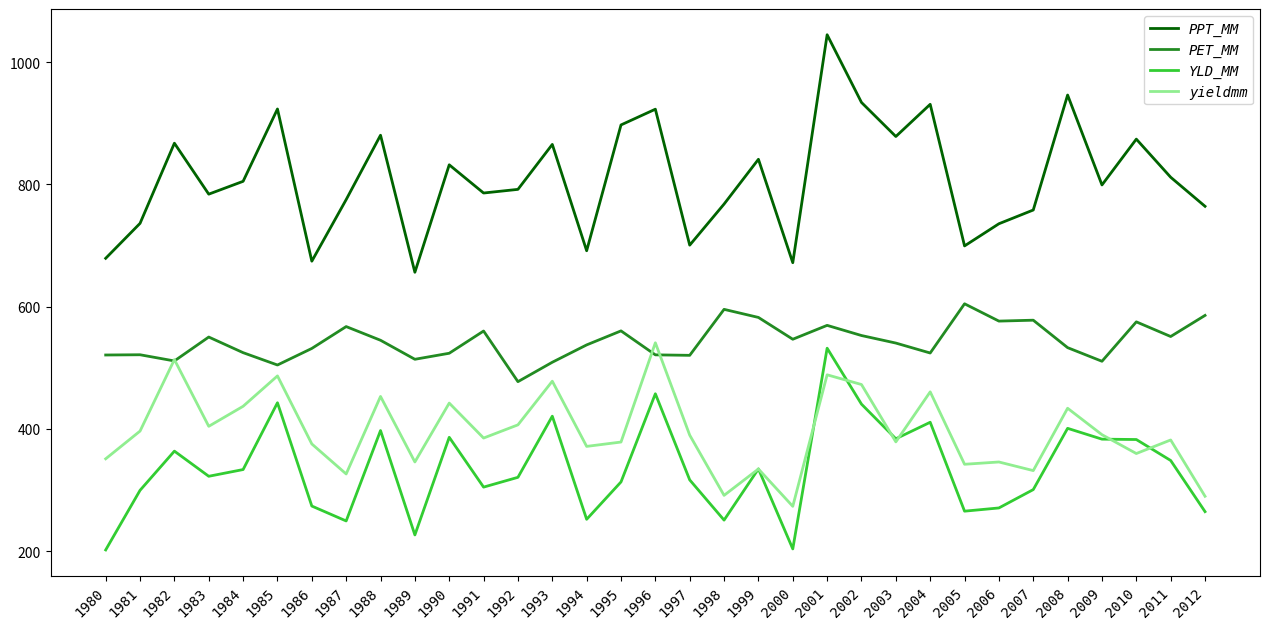

How many lines are shown in the chart?

4